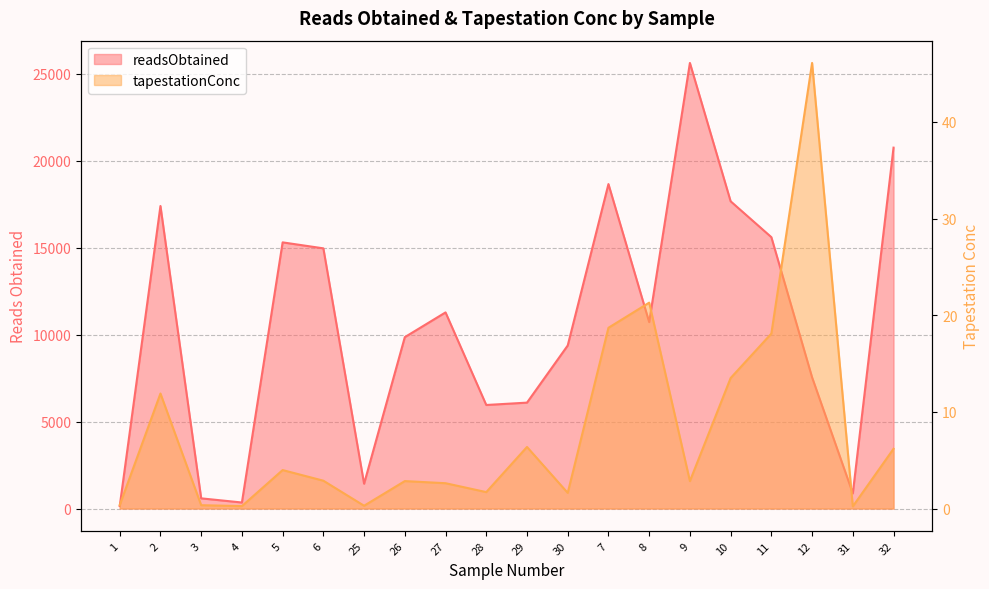

What is the highest value of the tapestationConc series?

46.1